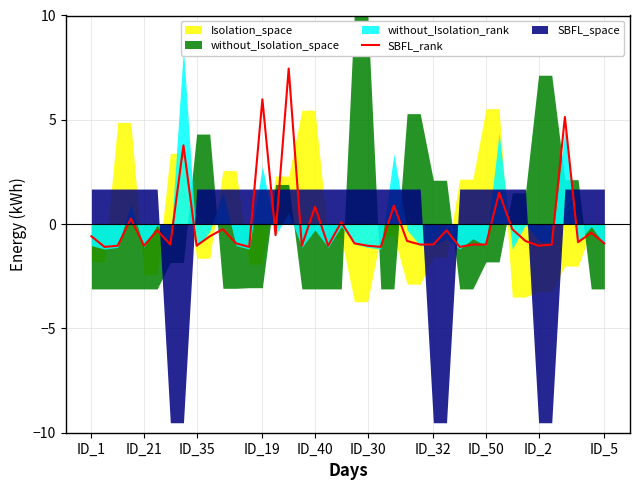

Reading left to right, transcribe all the data shown in this chart.

-0.6	-1.1	-1.0	0.3	-1.0	-0.3	-1.0	3.8	-1.0	-0.6	-0.2	-0.9	-1.1	6.0	-0.5	7.5	-1.0	0.8	-1.0	0.1	-0.9	-1.0	-1.1	0.9	-0.8	-1.0	-1.0	-0.3	-1.1	-1.0	-1.0	1.5	-0.2	-0.8	-1.0	-1.0	5.1	-0.9	-0.4	-0.9